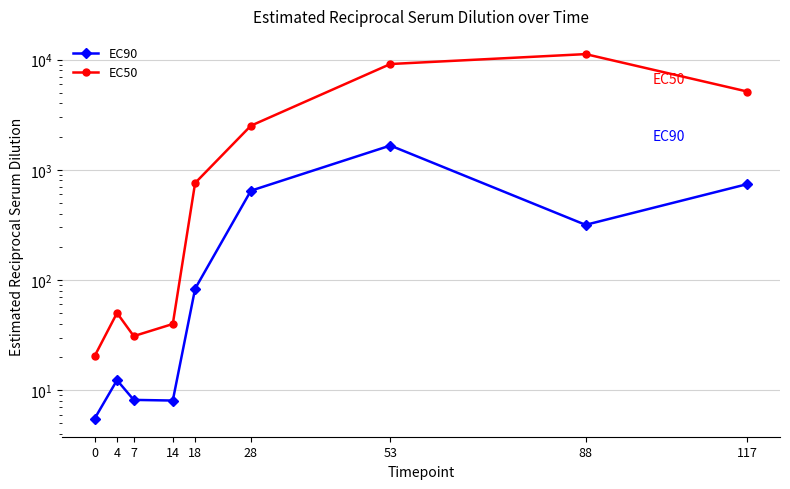

At which label does EC90 reach its peak?

53